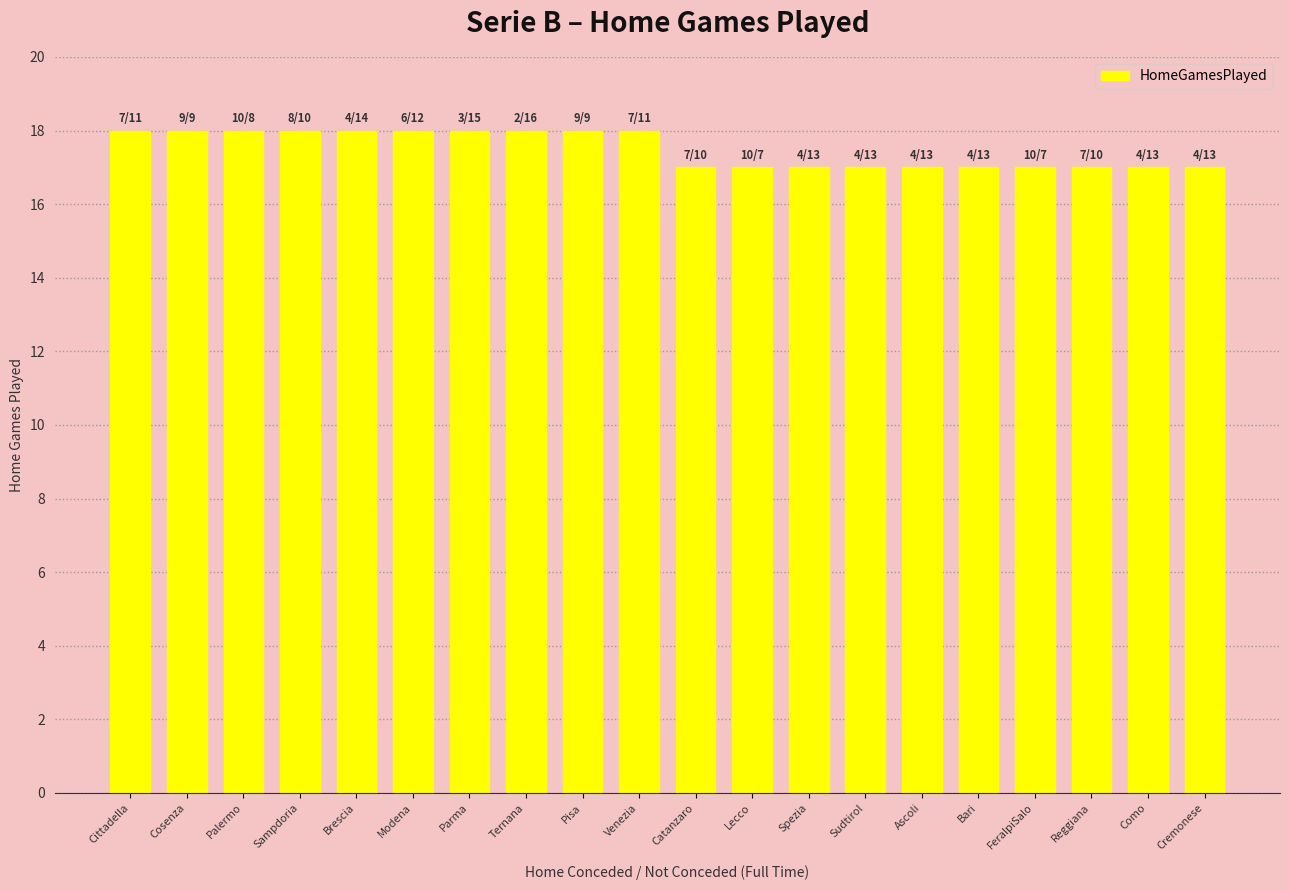

The chart shows a value of 17 at Catanzaro. True or false?

True